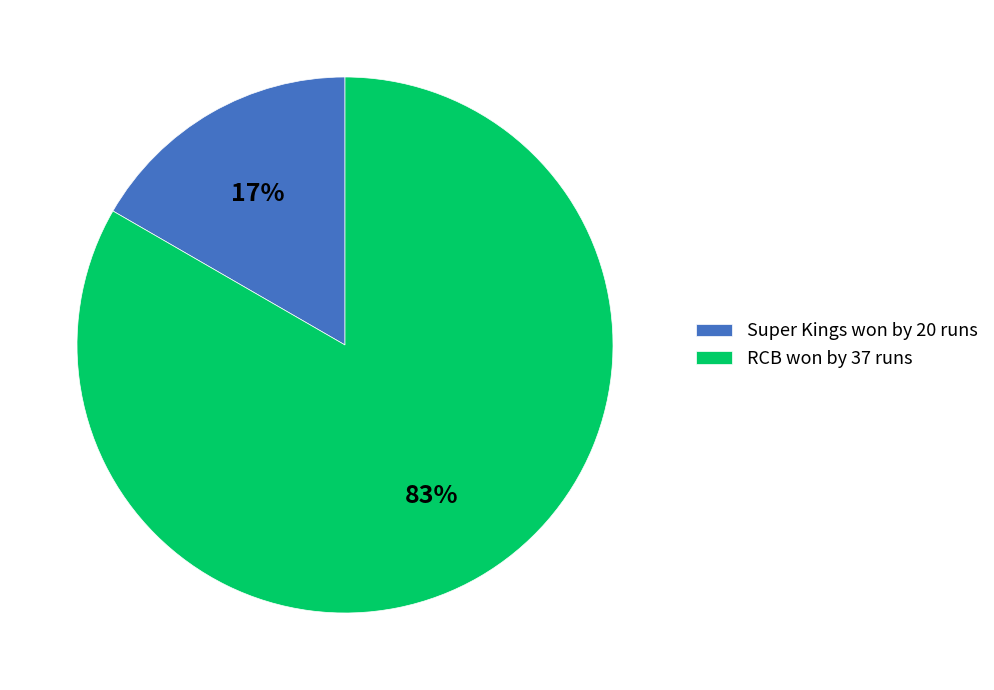

Rank the categories by value from highest to lowest.

RCB won by 37 runs, Super Kings won by 20 runs